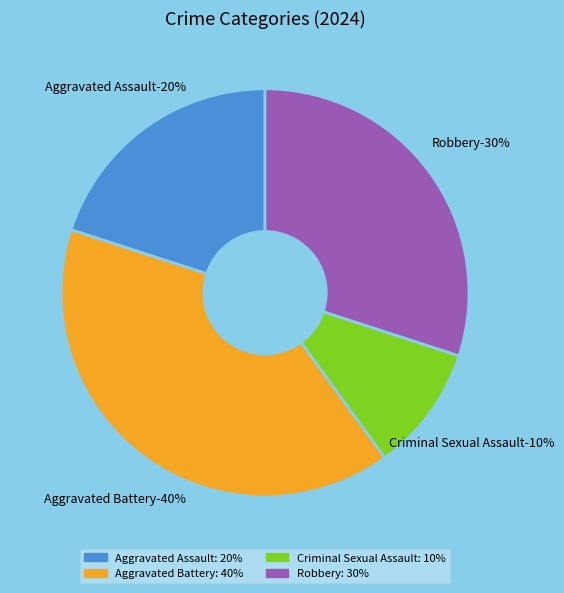

What percentage is the Robbery slice, to the nearest percent?

30%